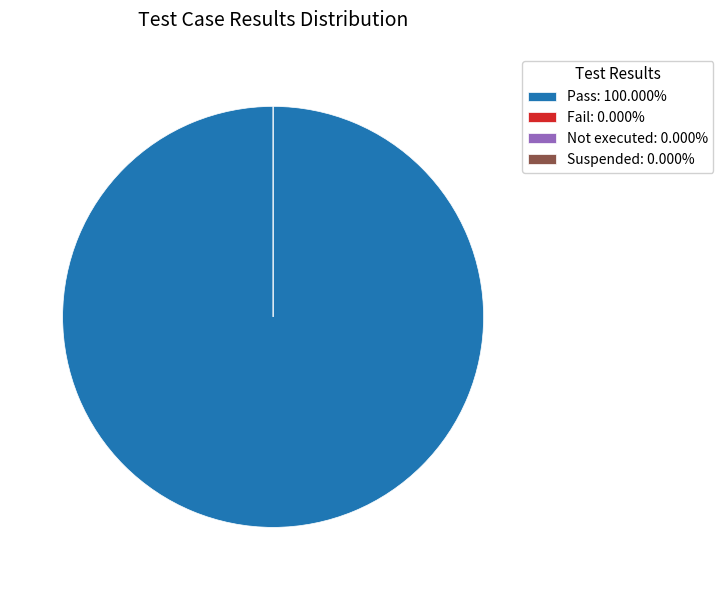

How many segments does this pie chart have?

4